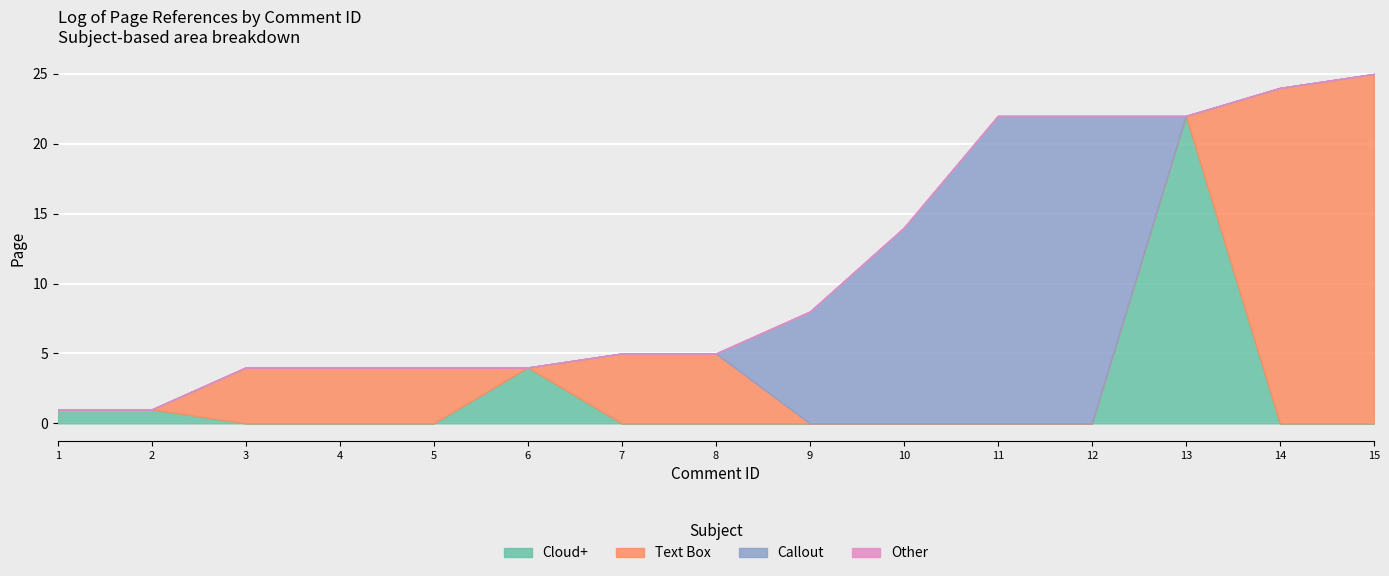

What is the sum of all values?

165